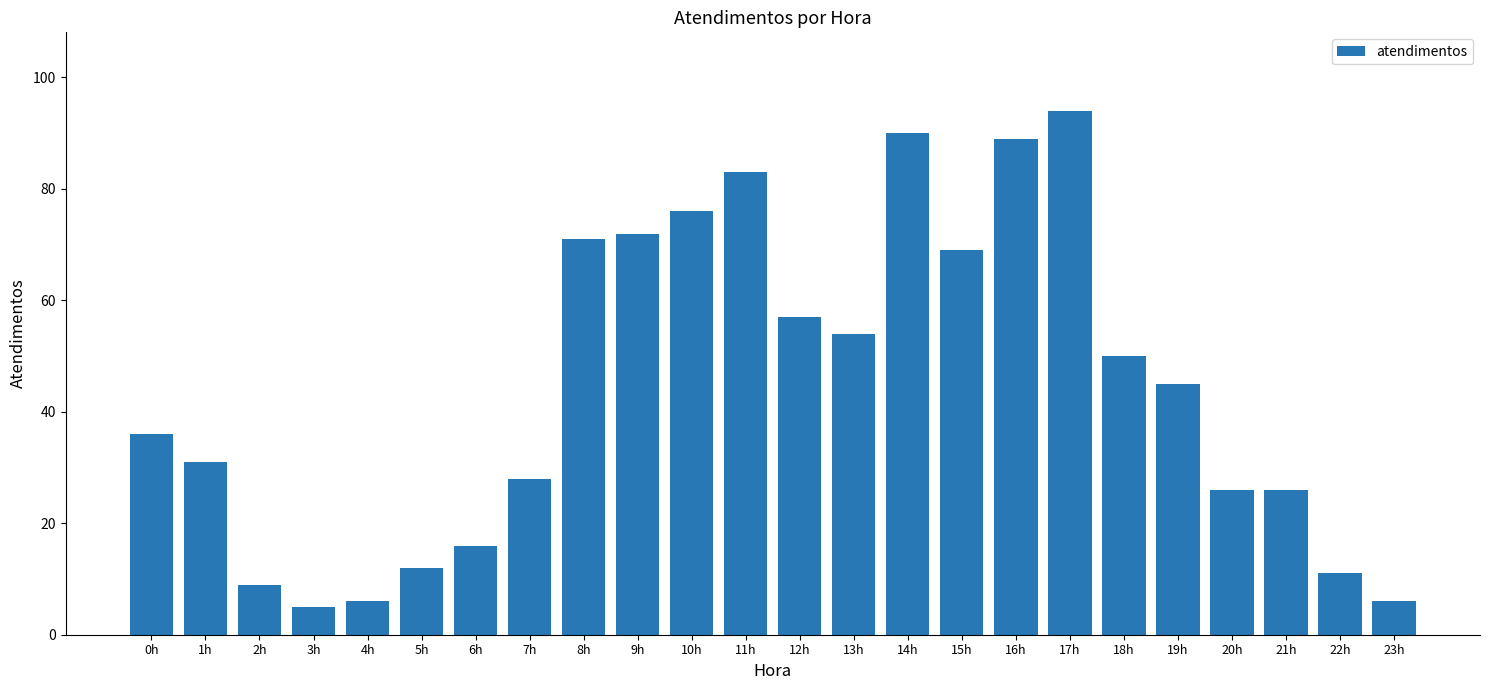

What position from the left is 3h?

4